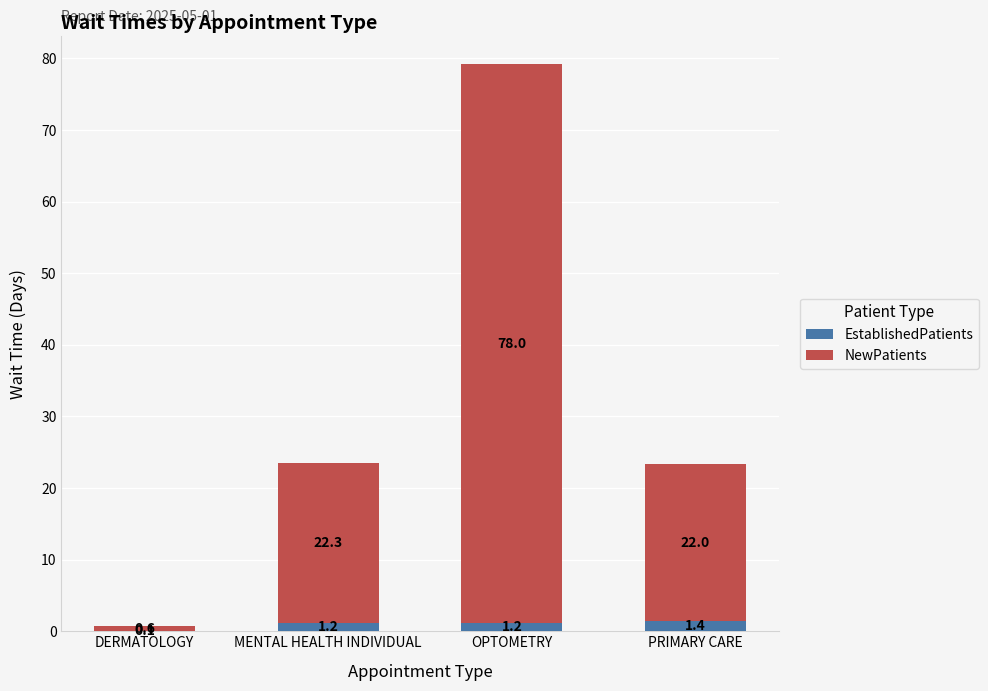

The value of EstablishedPatients at OPTOMETRY is 1.2. True or false?

True